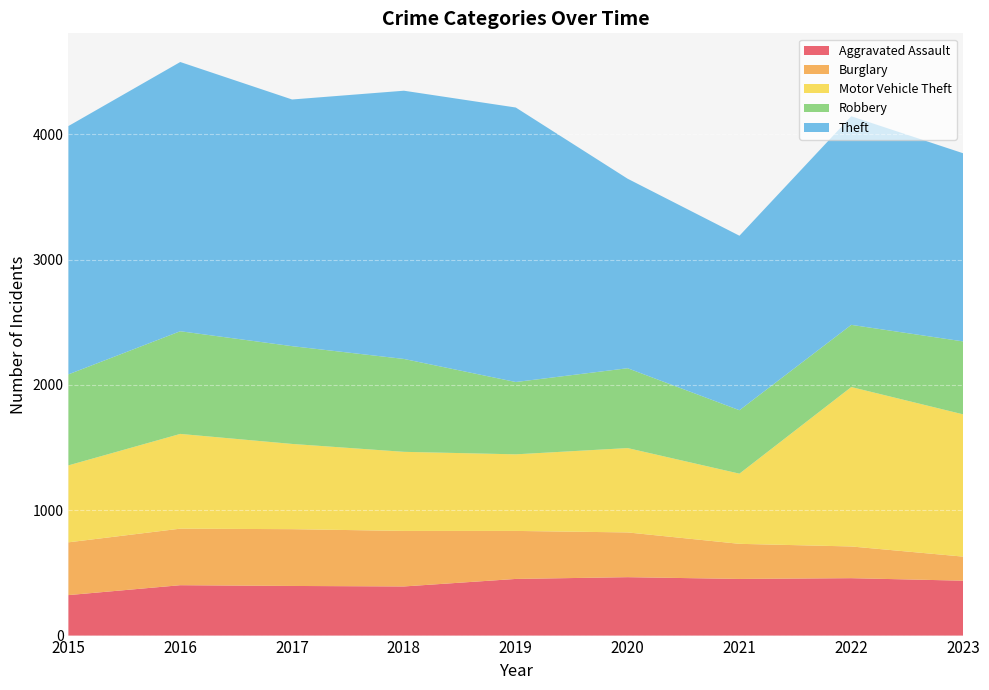

Reading left to right, what are all the values shown in this chart?

Aggravated Assault: 323	402	396	392	452	466	452	458	438
Burglary: 421	451	453	443	383	357	280	253	192
Motor Vehicle Theft: 614	756	680	631	611	673	560	1272	1135
Robbery: 726	819	780	741	577	637	506	496	582
Theft: 1981	2148	1968	2140	2190	1512	1392	1664	1501